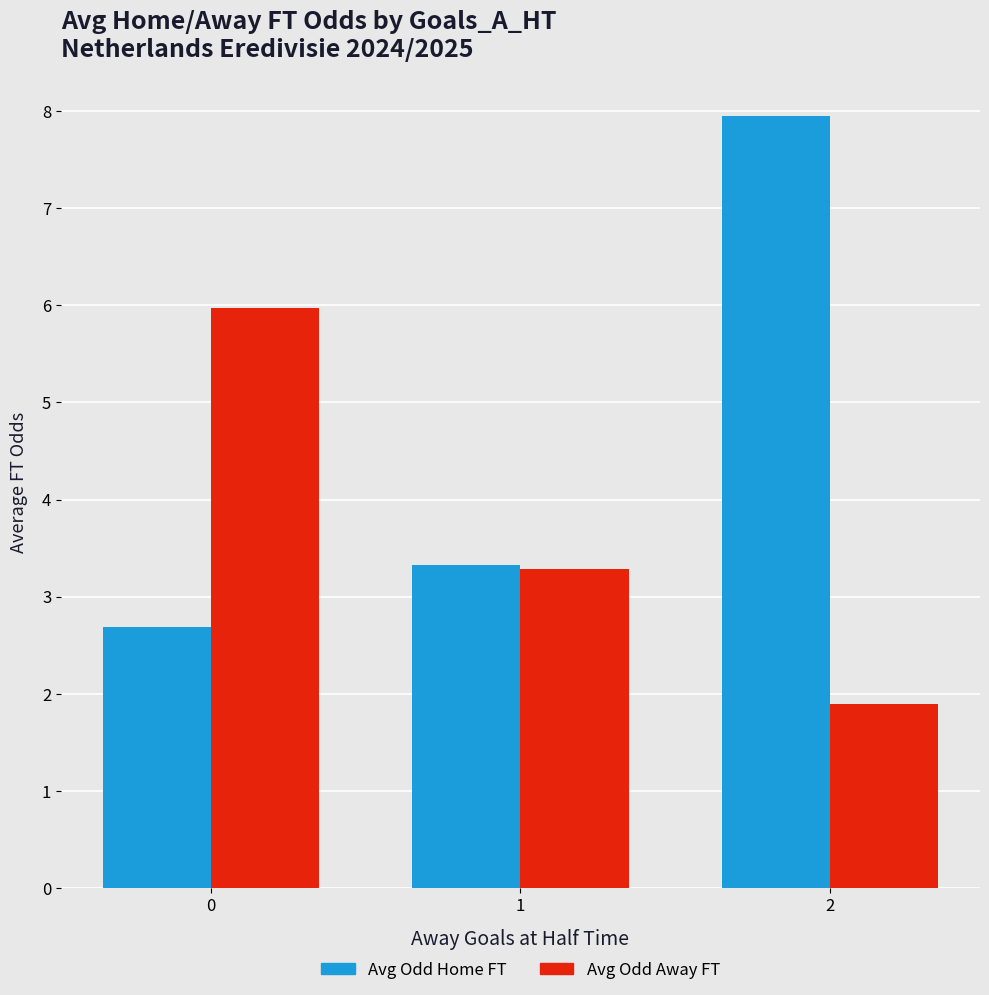

What is the greatest value displayed?

8.0